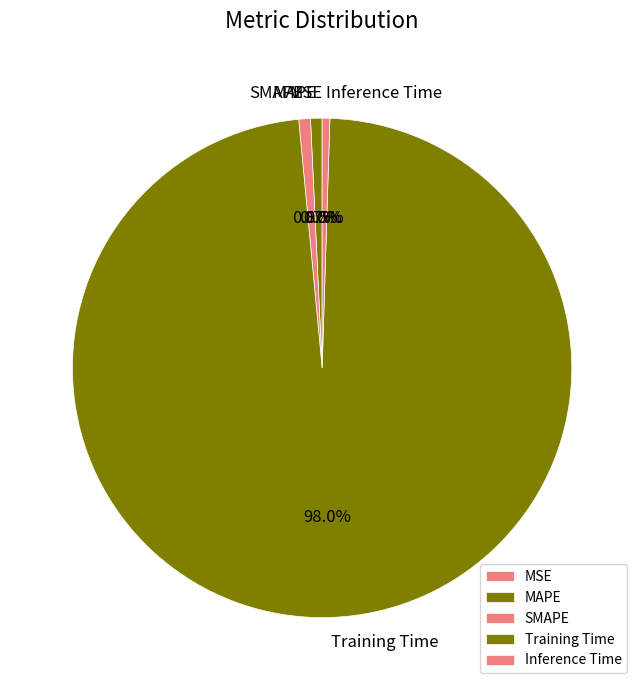

What is the total percentage of SMAPE and MAPE?

1.5%